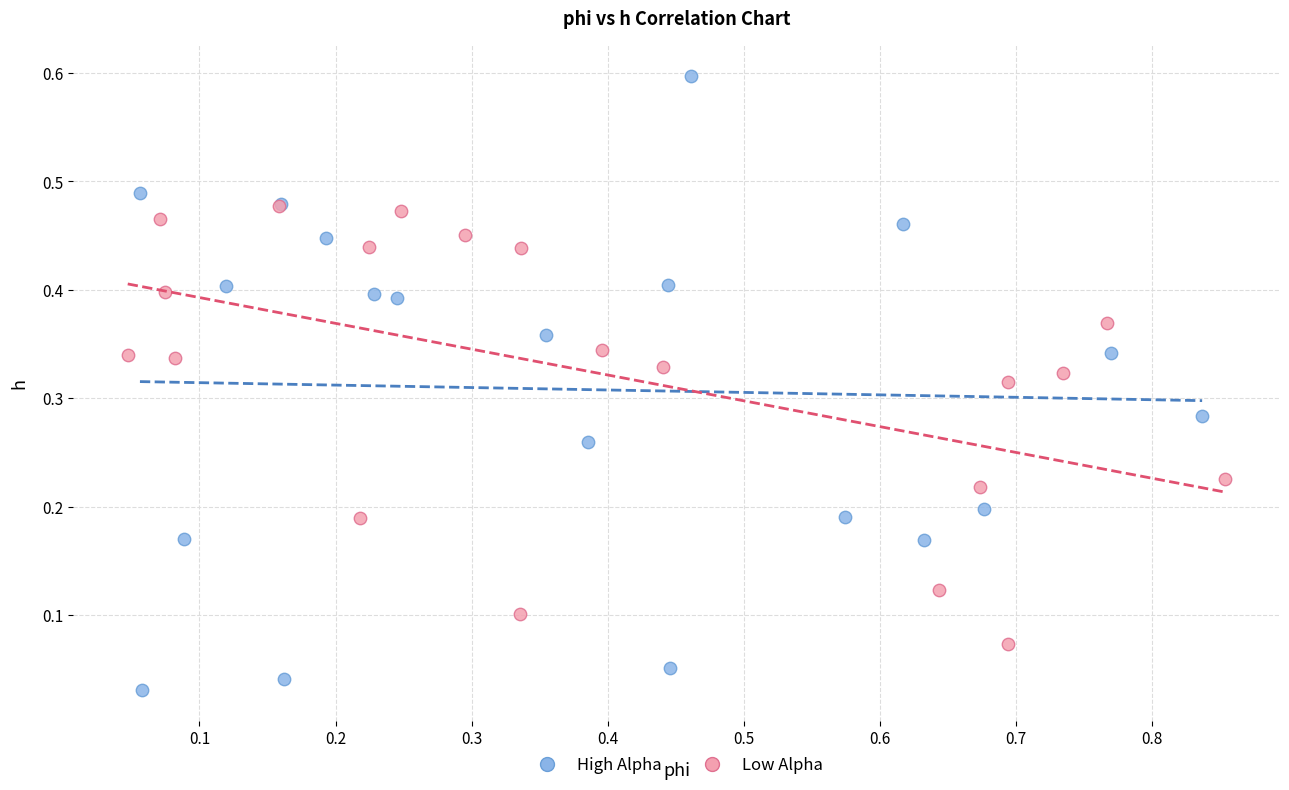

Which series contains the highest Y value?

High Alpha